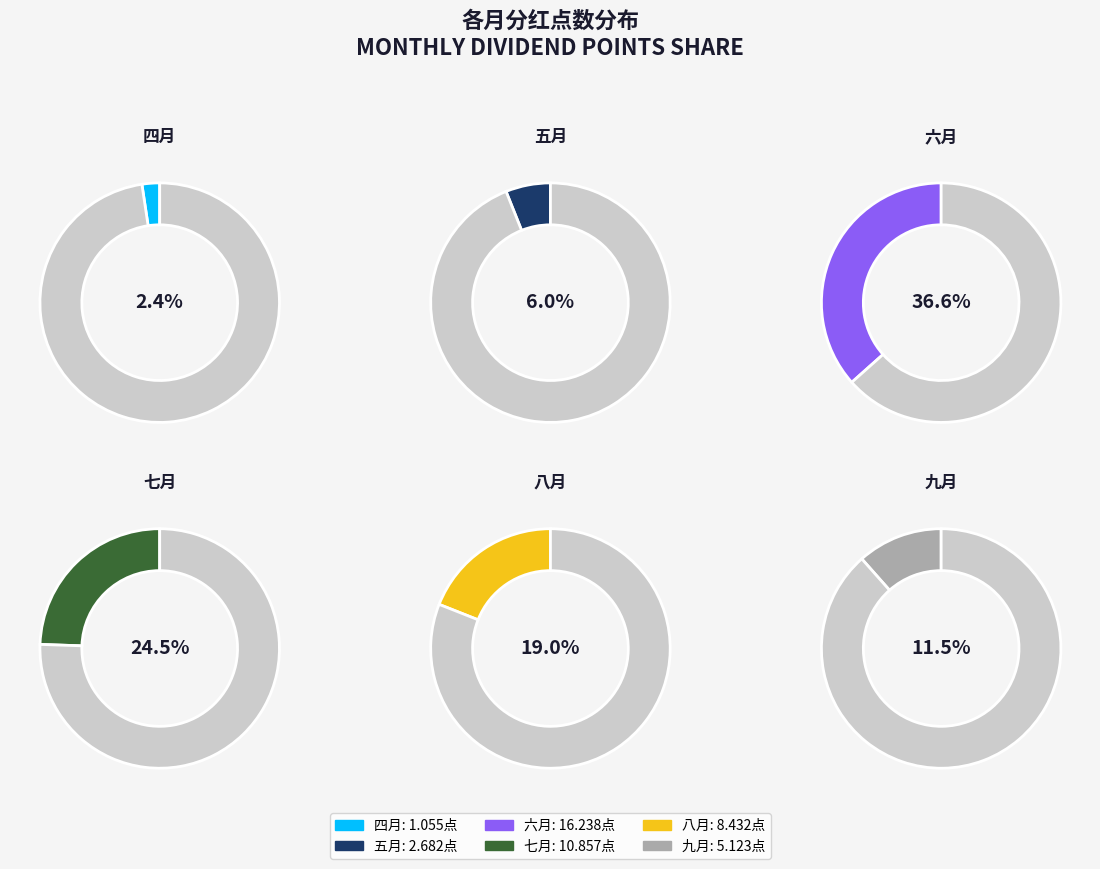

Count the number of slices in the pie.

6